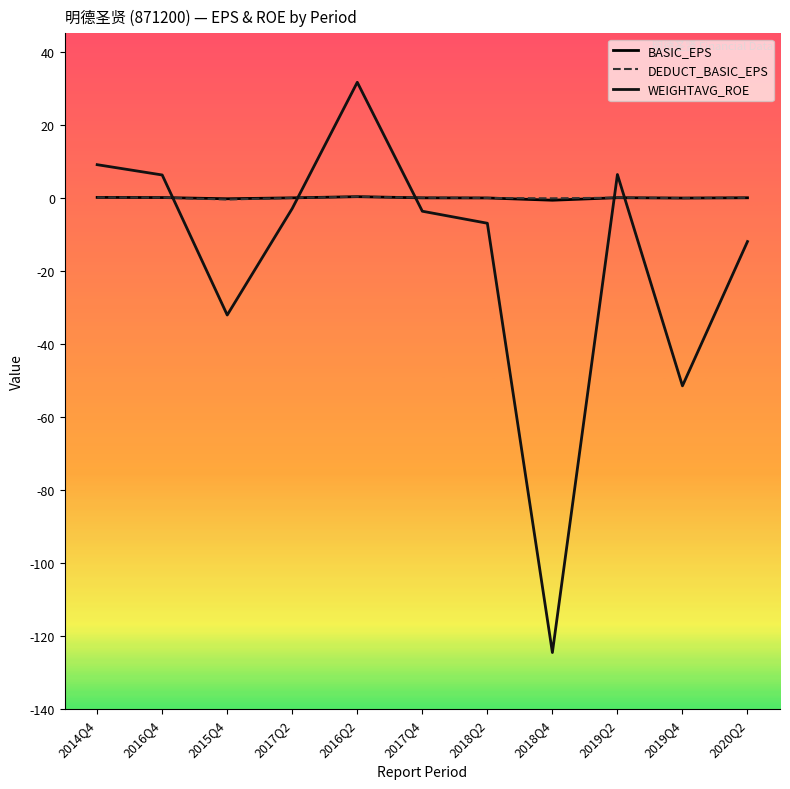

What is the sum of all BASIC_EPS values?

-0.7